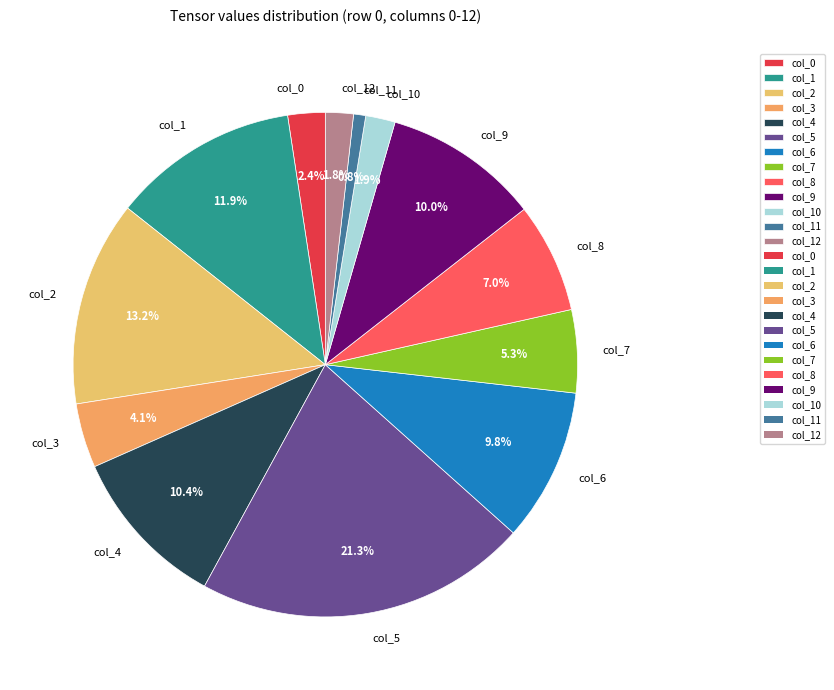

Is there a majority slice in this chart?

No